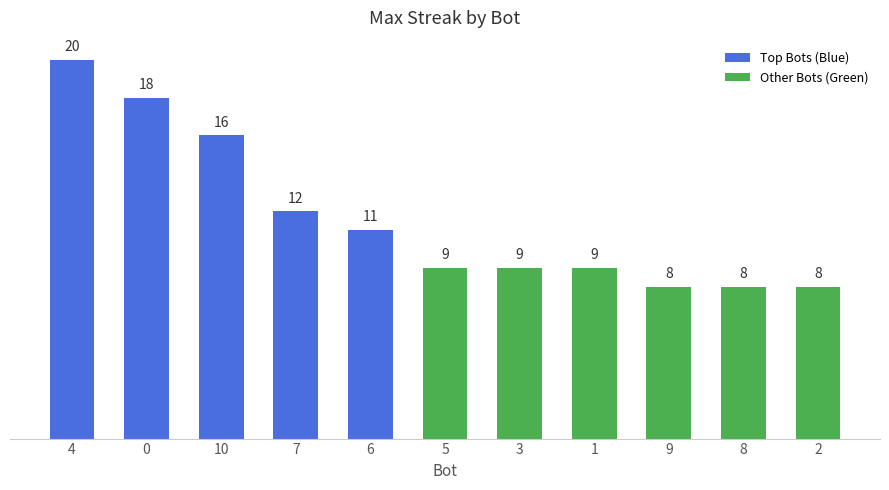

At which category does the chart reach its peak across all series?

4